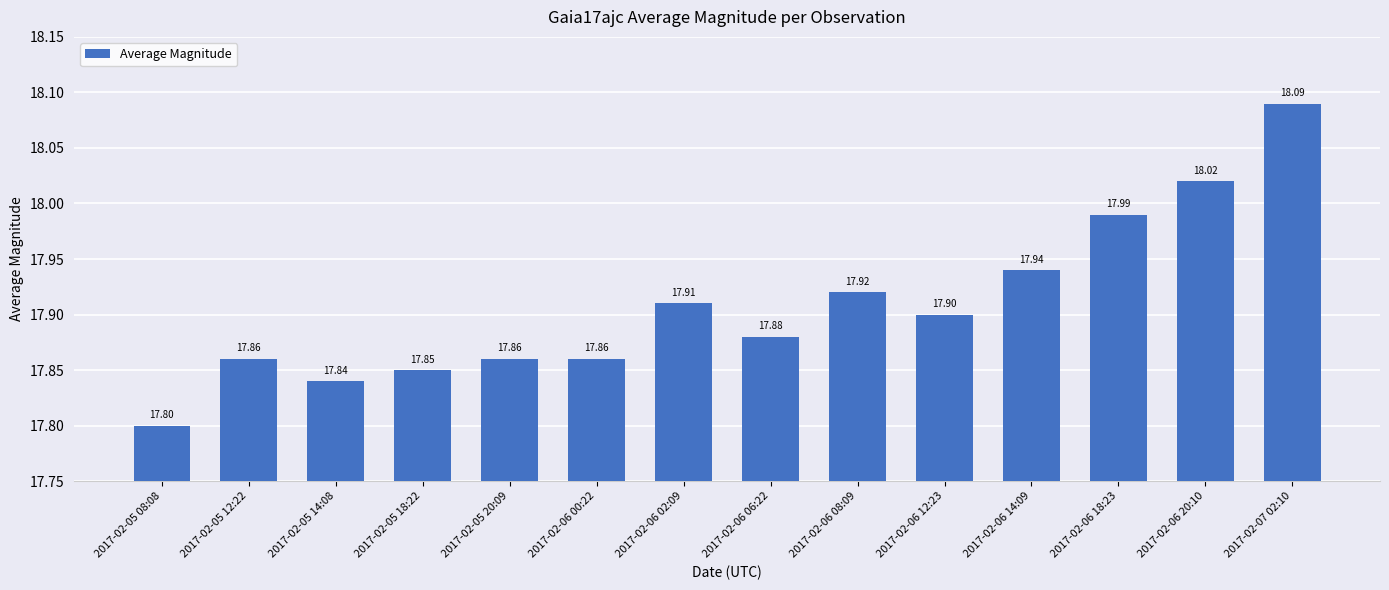

What is the maximum value shown in the chart?

18.1